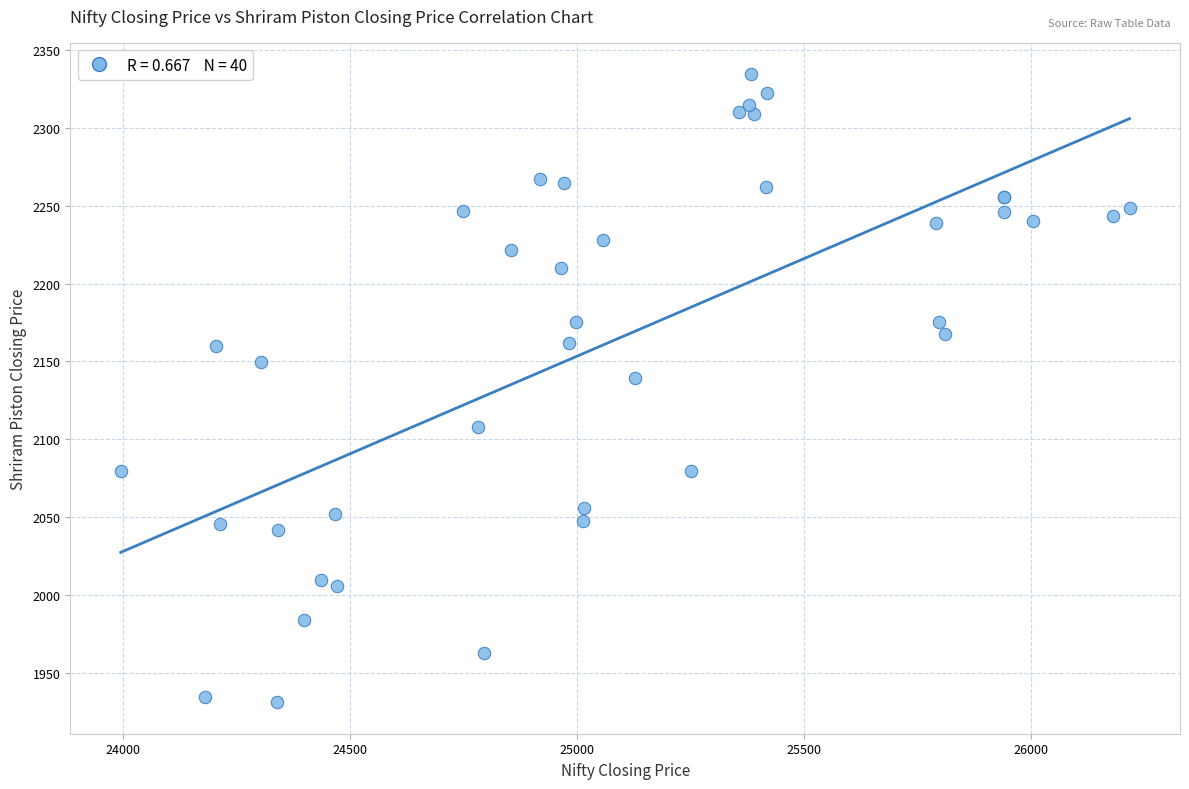

What Y value in the scatter plot is closest to 2132?

2139.2